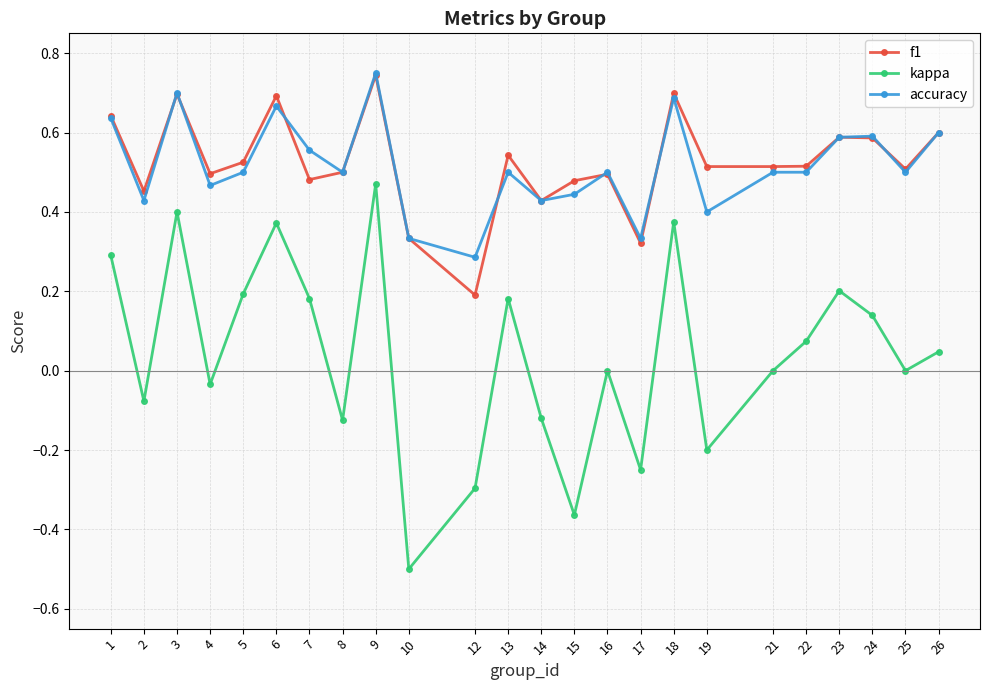

True or false: accuracy and kappa cross at least once.

False